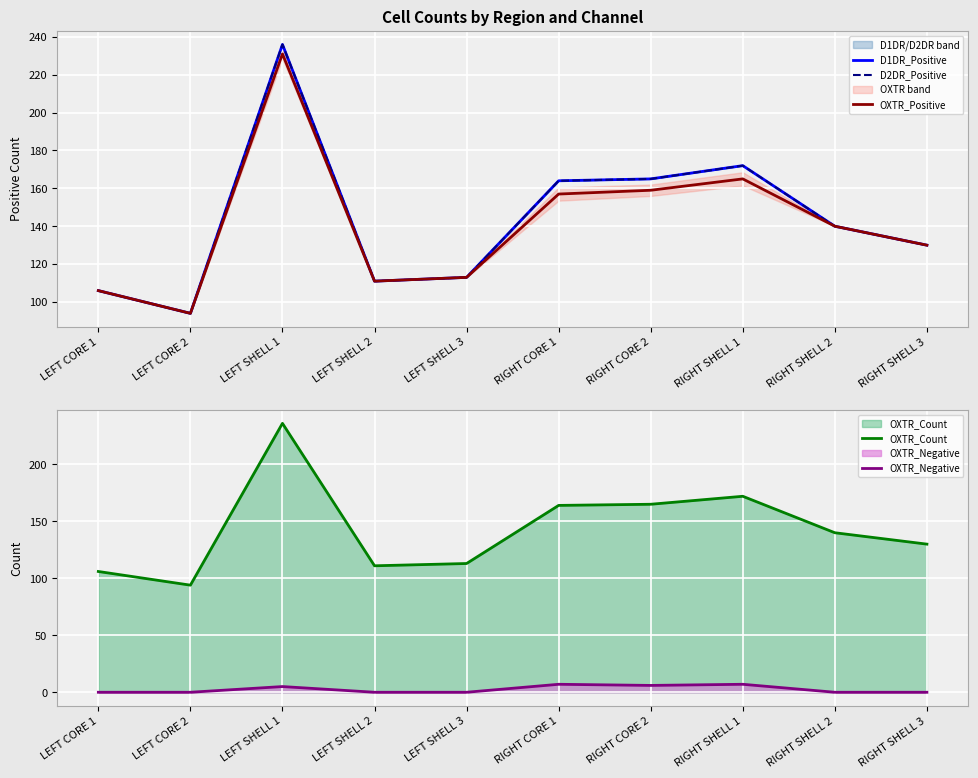

What is the maximum value shown in the chart?

236